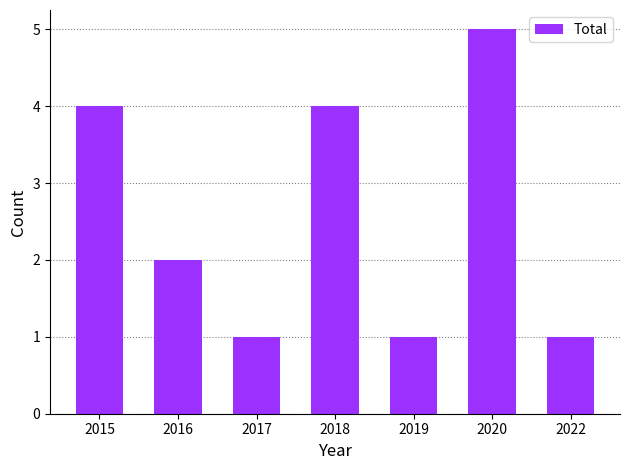

What is the greatest value displayed?

5